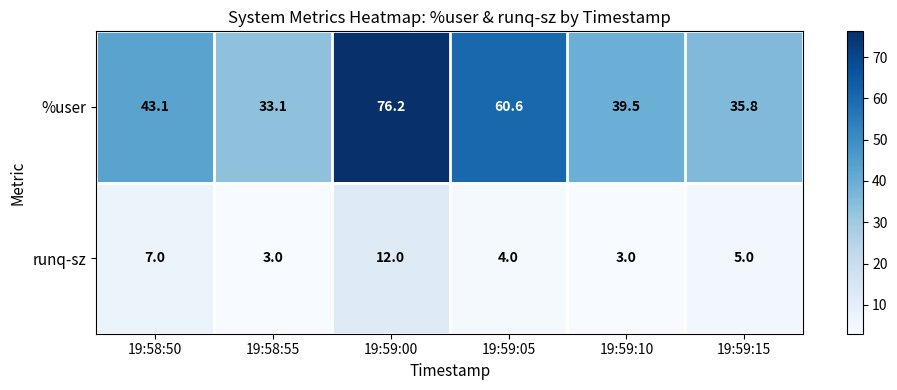

What is the average value of the runq-sz series?

5.7